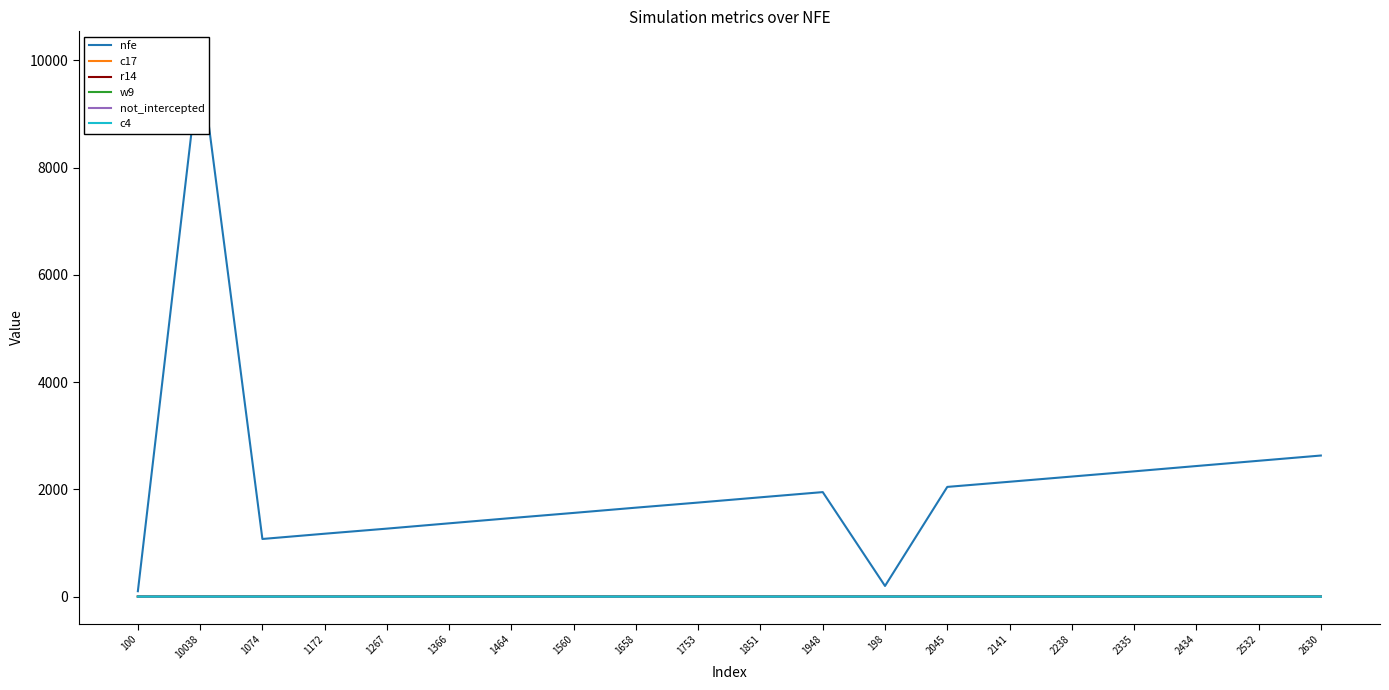

What is the label of the 14th point from the right?

1464